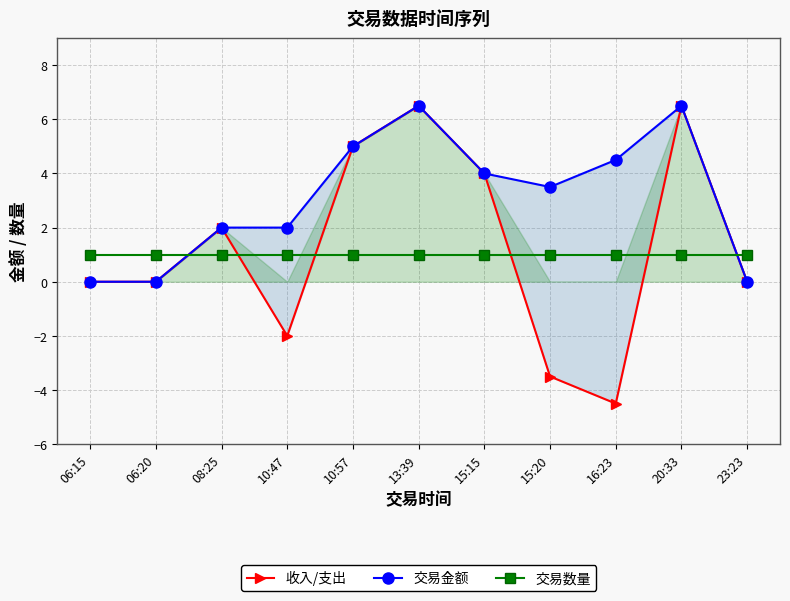

Which series changed the most between 06:20 and 23:23?

收入/支出